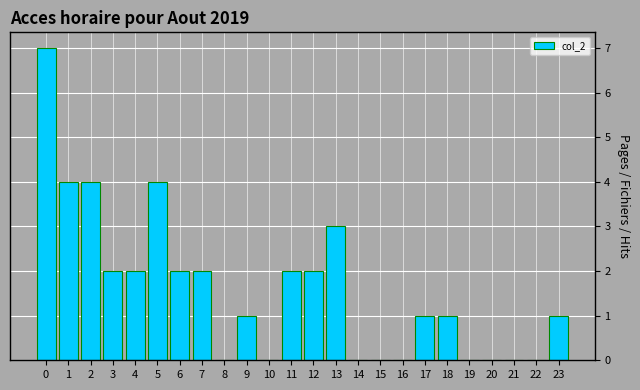

Reading left to right, what are all the values shown in this chart?

0=7	1=4	2=4	3=2	4=2	5=4	6=2	7=2	8=0	9=1	10=0	11=2	12=2	13=3	14=0	15=0	16=0	17=1	18=1	19=0	20=0	21=0	22=0	23=1